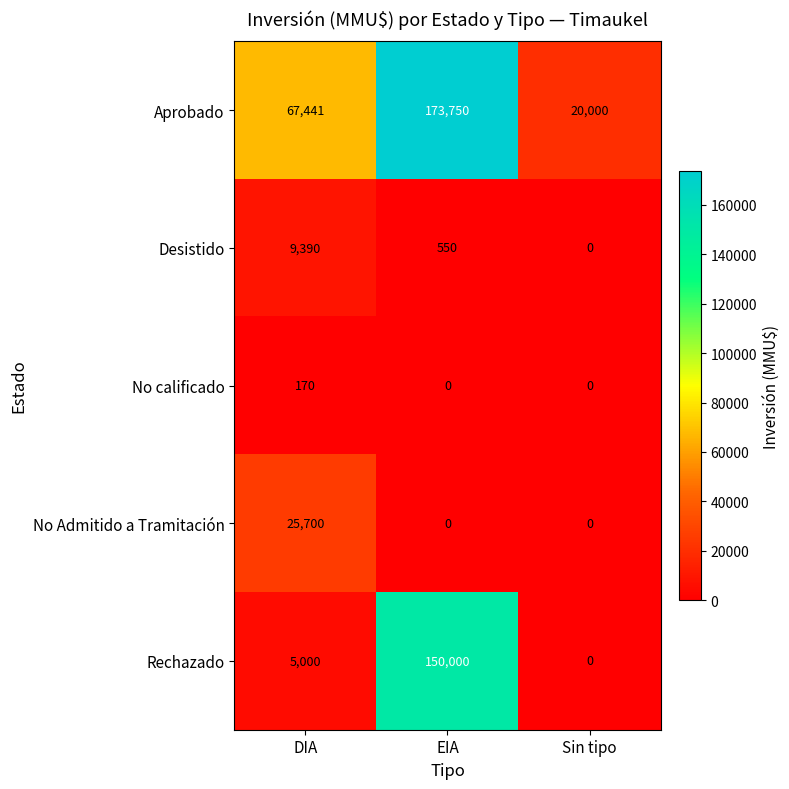

How many series are shown in this chart?

5